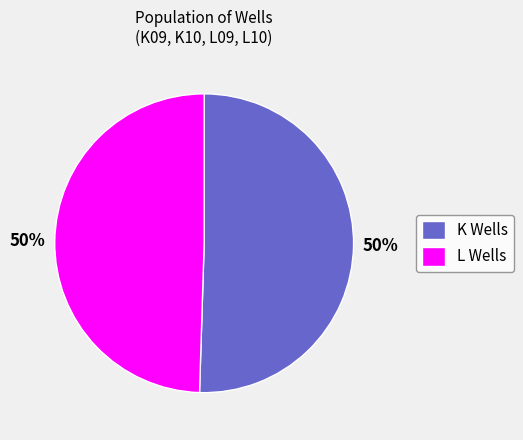

How many slices are in this pie chart?

2